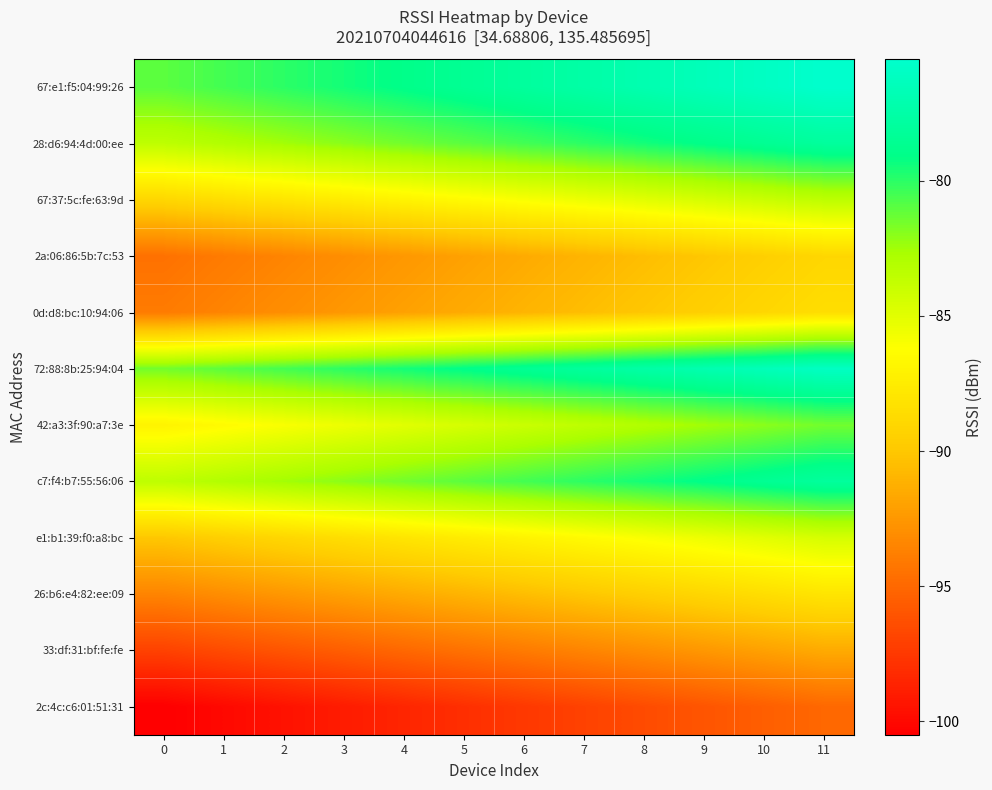

Reading right to left, list all the values displayed in this chart.

67:e1:f5:04:99:26: 11=-75.5	10=-76.0	9=-76.5	8=-77.0	7=-77.5	6=-78.0	5=-78.5	4=-79.0	3=-79.5	2=-80.0	1=-80.5	0=-81.0
28:d6:94:4d:00:ee: 11=-78.0	10=-78.5	9=-79.0	8=-79.5	7=-80.0	6=-80.5	5=-81.0	4=-81.5	3=-82.0	2=-82.5	1=-83.0	0=-83.5
67:37:5c:fe:63:9d: 11=-83.5	10=-84.0	9=-84.5	8=-85.0	7=-85.5	6=-86.0	5=-86.5	4=-87.0	3=-87.5	2=-88.0	1=-88.5	0=-89.0
2a:06:86:5b:7c:53: 11=-89.0	10=-89.5	9=-90.0	8=-90.5	7=-91.0	6=-91.5	5=-92.0	4=-92.5	3=-93.0	2=-93.5	1=-94.0	0=-94.5
0d:d8:bc:10:94:06: 11=-88.5	10=-89.0	9=-89.5	8=-90.0	7=-90.5	6=-91.0	5=-91.5	4=-92.0	3=-92.5	2=-93.0	1=-93.5	0=-94.0
72:88:8b:25:94:04: 11=-76.0	10=-76.5	9=-77.0	8=-77.5	7=-78.0	6=-78.5	5=-79.0	4=-79.5	3=-80.0	2=-80.5	1=-81.0	0=-81.5
42:a3:3f:90:a7:3e: 11=-81.5	10=-82.0	9=-82.5	8=-83.0	7=-83.5	6=-84.0	5=-84.5	4=-85.0	3=-85.5	2=-86.0	1=-86.5	0=-87.0
c7:f4:b7:55:56:06: 11=-78.0	10=-78.5	9=-79.0	8=-79.5	7=-80.0	6=-80.5	5=-81.0	4=-81.5	3=-82.0	2=-82.5	1=-83.0	0=-83.5
e1:b1:39:f0:a8:bc: 11=-84.5	10=-85.0	9=-85.5	8=-86.0	7=-86.5	6=-87.0	5=-87.5	4=-88.0	3=-88.5	2=-89.0	1=-89.5	0=-90.0
26:b6:e4:82:ee:09: 11=-88.0	10=-88.5	9=-89.0	8=-89.5	7=-90.0	6=-90.5	5=-91.0	4=-91.5	3=-92.0	2=-92.5	1=-93.0	0=-93.5
33:df:31:bf:fe:fe: 11=-91.5	10=-92.0	9=-92.5	8=-93.0	7=-93.5	6=-94.0	5=-94.5	4=-95.0	3=-95.5	2=-96.0	1=-96.5	0=-97.0
2c:4c:c6:01:51:31: 11=-95.0	10=-95.5	9=-96.0	8=-96.5	7=-97.0	6=-97.5	5=-98.0	4=-98.5	3=-99.0	2=-99.5	1=-100.0	0=-100.5